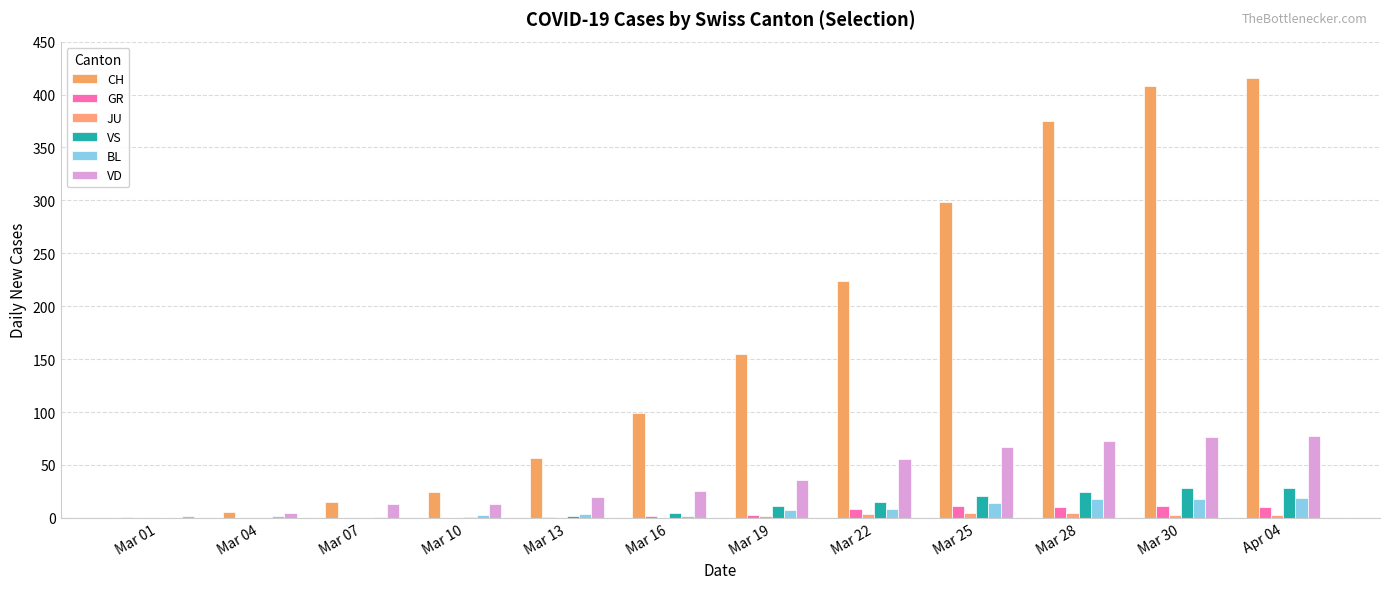

Are the bars grouped side by side (vs. stacked)?

Yes